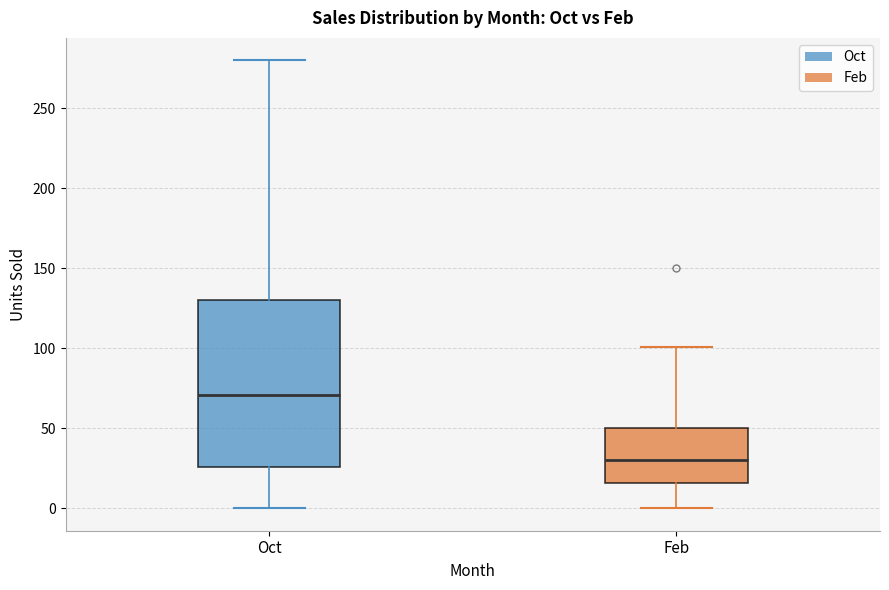

Comparing the boxes themselves (not the whiskers), which one is the tallest?

Oct